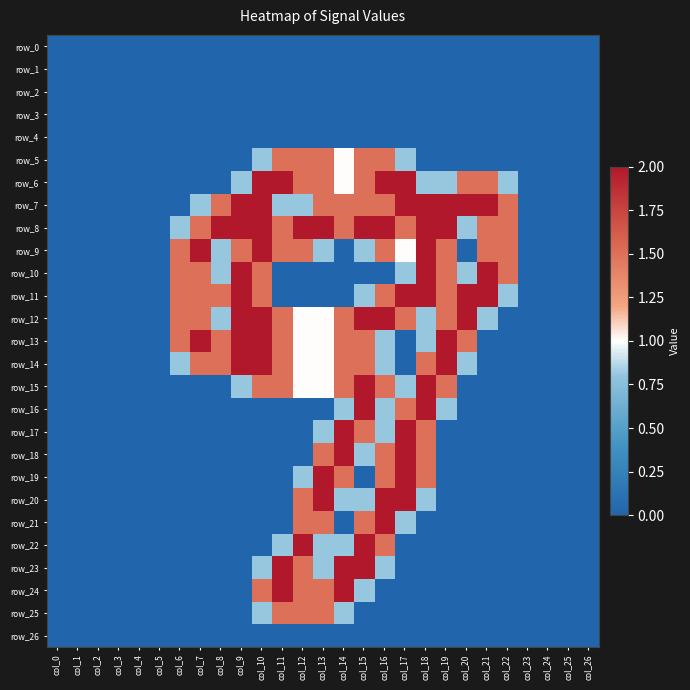

True or false: row_13 has a value of 0.7 at col_14.

False